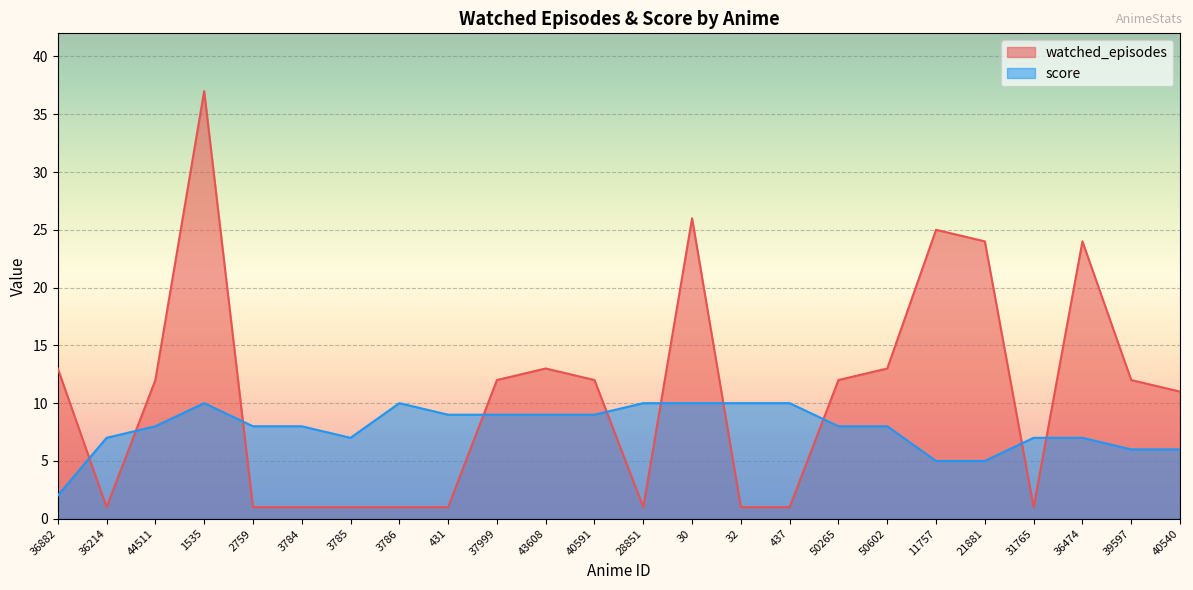

Reading left to right, what are all the values shown in this chart?

watched_episodes: 13	1	12	37	1	1	1	1	1	12	13	12	1	26	1	1	12	13	25	24	1	24	12	11
score: 2	7	8	10	8	8	7	10	9	9	9	9	10	10	10	10	8	8	5	5	7	7	6	6